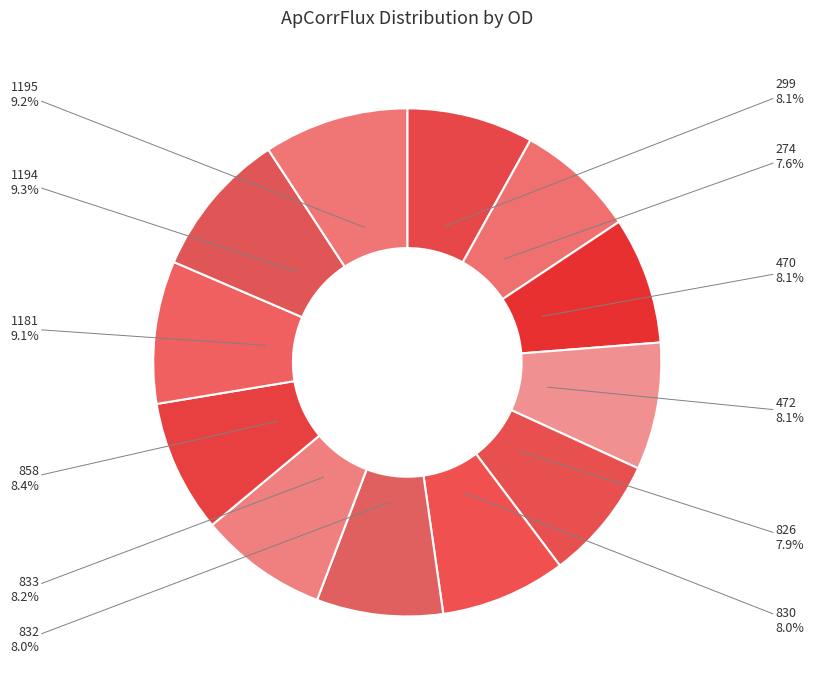

To the nearest percent, what is the average slice percentage?

8%